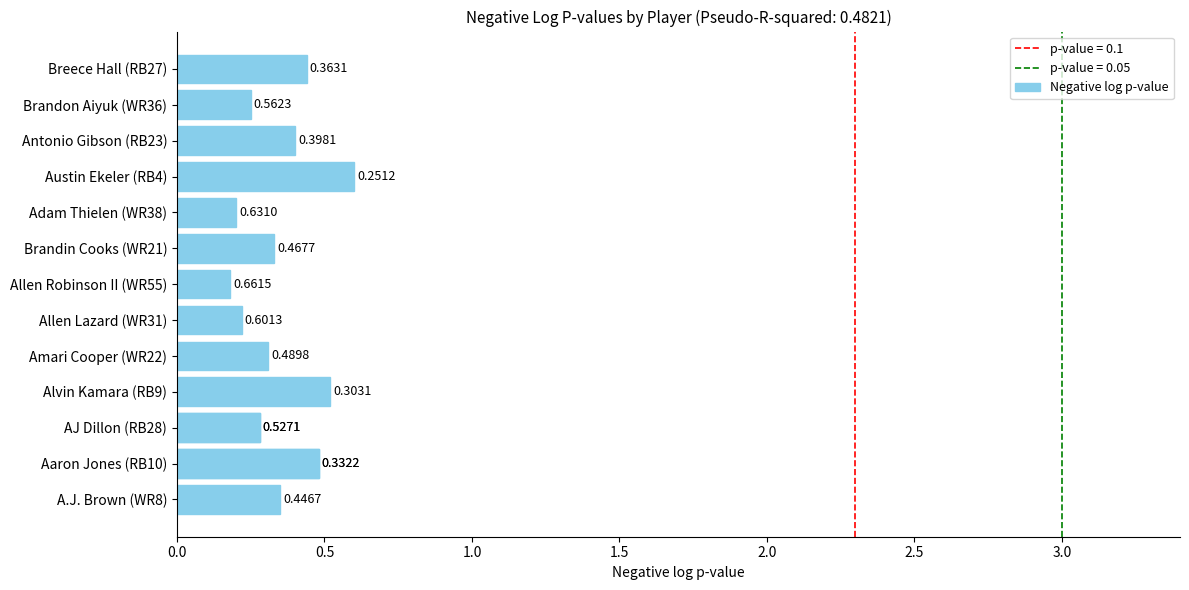

What is the difference between the maximum and minimum values?

0.4